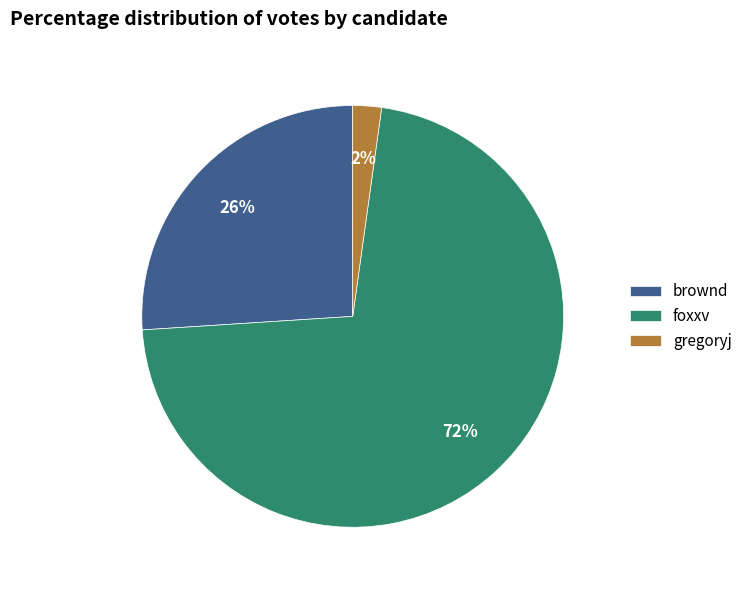

To the nearest percent, what percentage of the pie is gregoryj?

2%